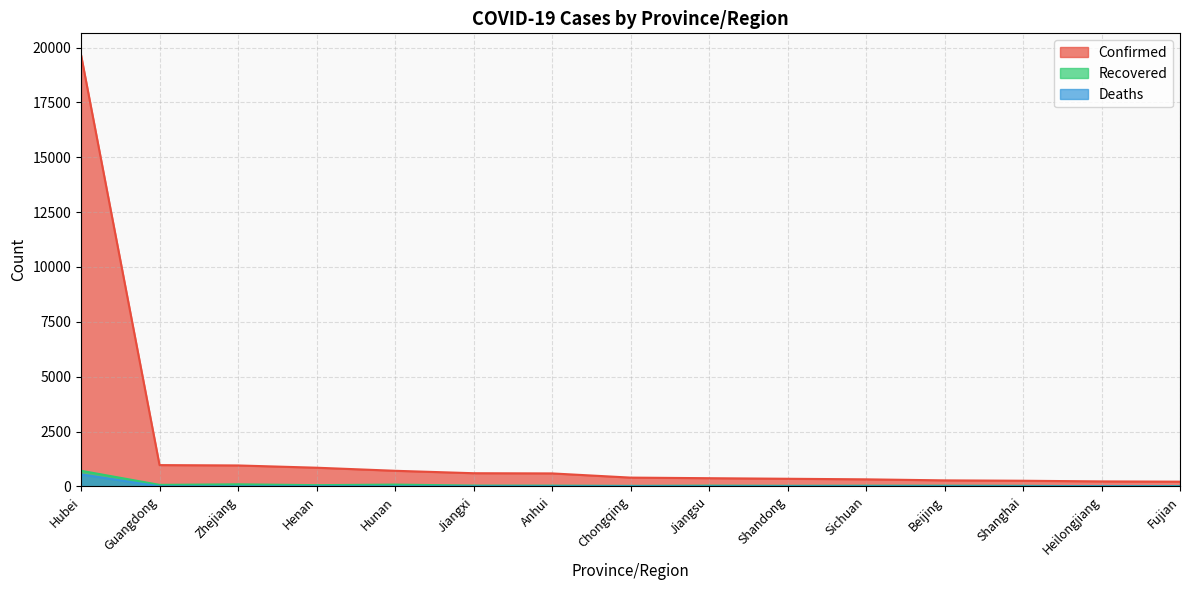

Reading left to right, transcribe all the data shown in this chart.

Confirmed: 19665	970	954	851	711	600	591	400	373	347	321	274	257	227	215
Recovered: 712	69	94	56	81	37	34	24	34	27	31	31	25	8	14
Deaths: 549	0	0	2	0	0	0	2	0	0	1	1	1	3	0